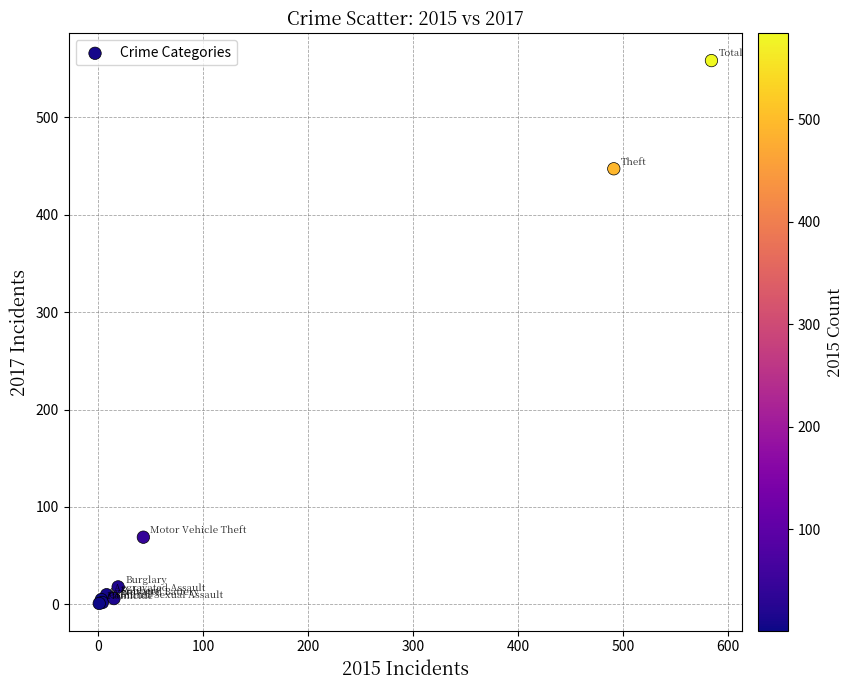

What Y value in the scatter plot is closest to 279?

447